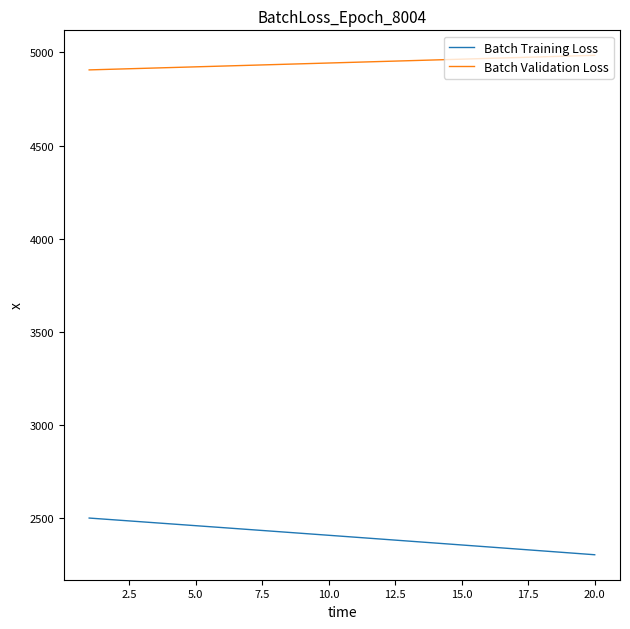

True or false: Batch Training Loss and Batch Validation Loss cross at least once.

False